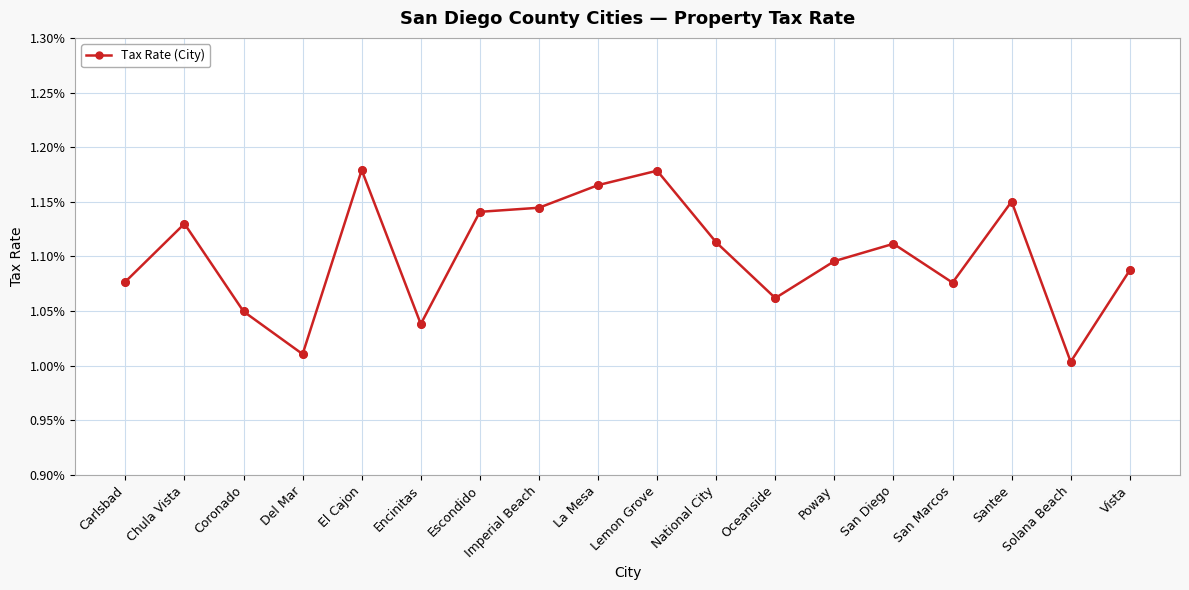

Which has a higher value, Encinitas or Solana Beach?

Encinitas